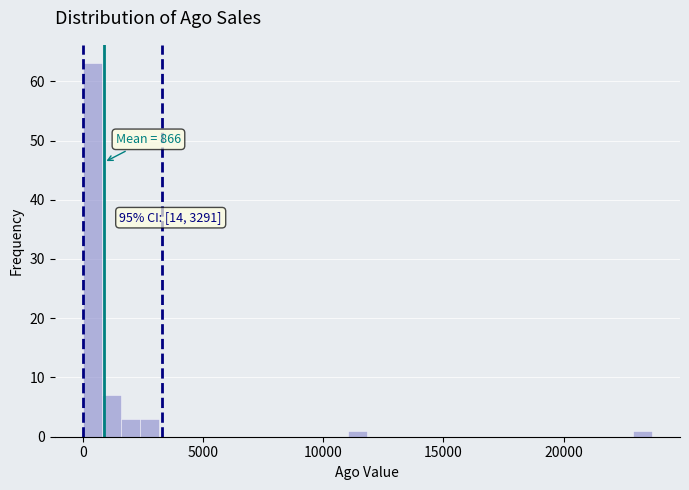

Read against the x-axis, roughly where is the centre of the tallest bar?

500